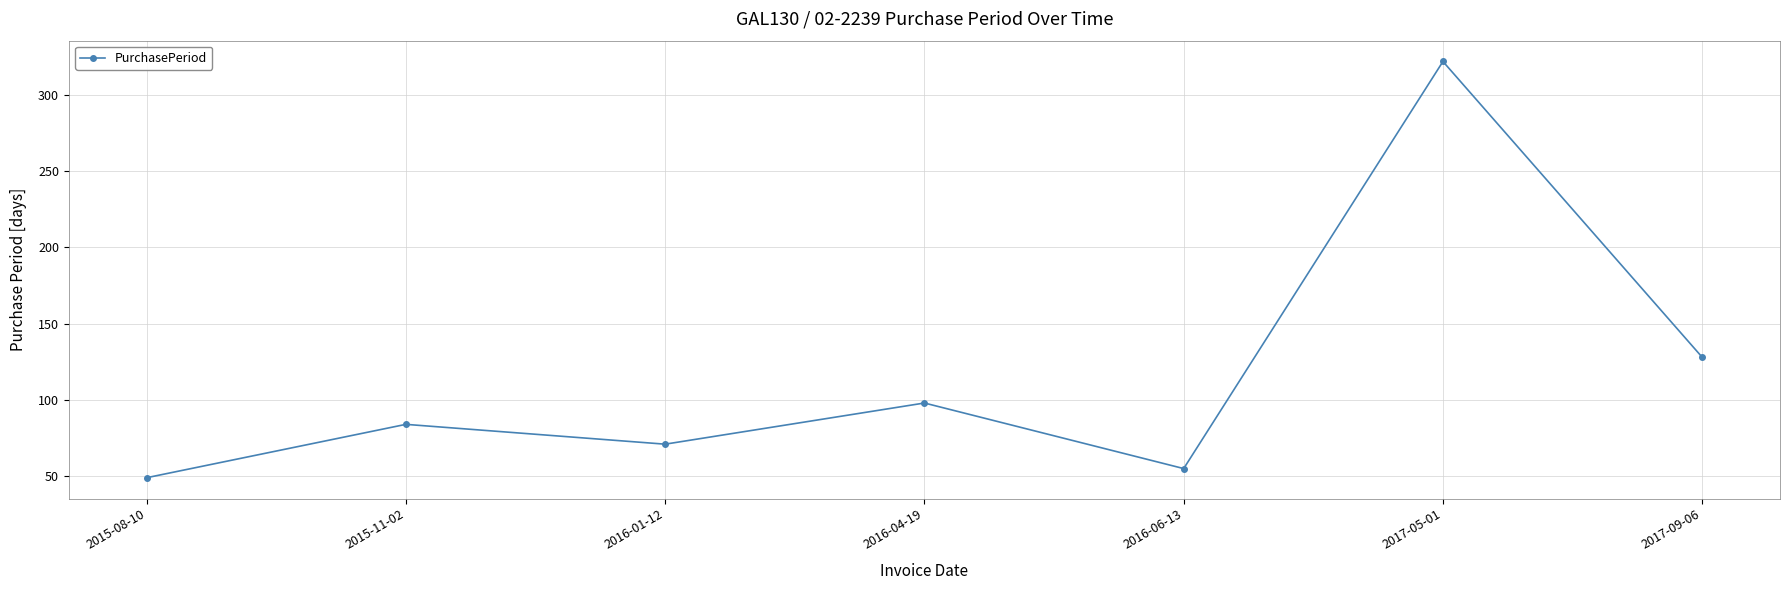

How many data points are less than 84?

3